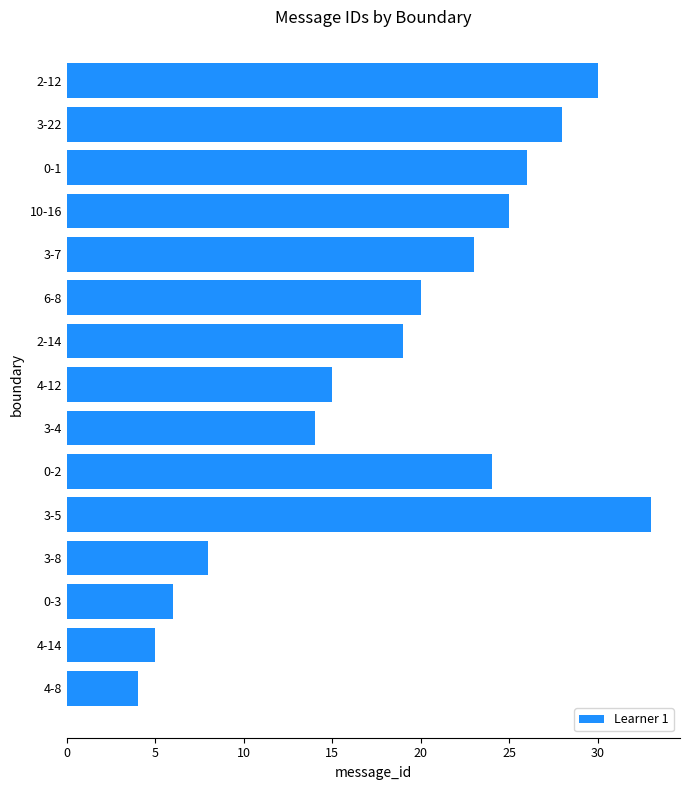

The value at 30 is 7. True or false?

False